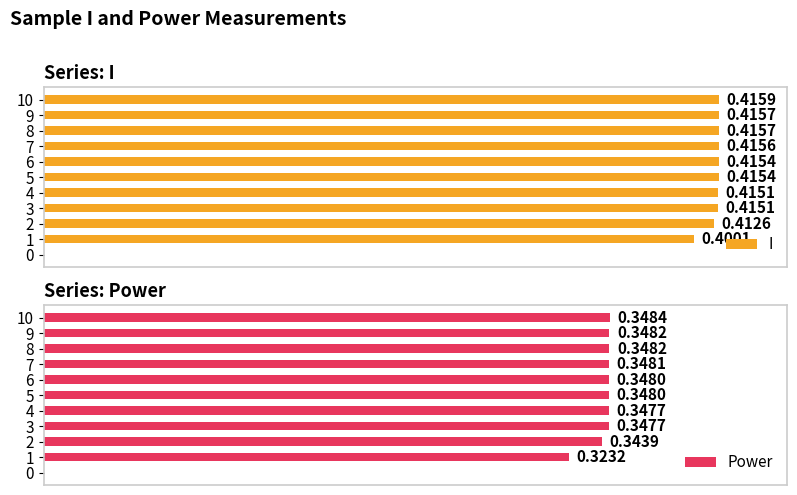

Read the Power value at 10.

0.3